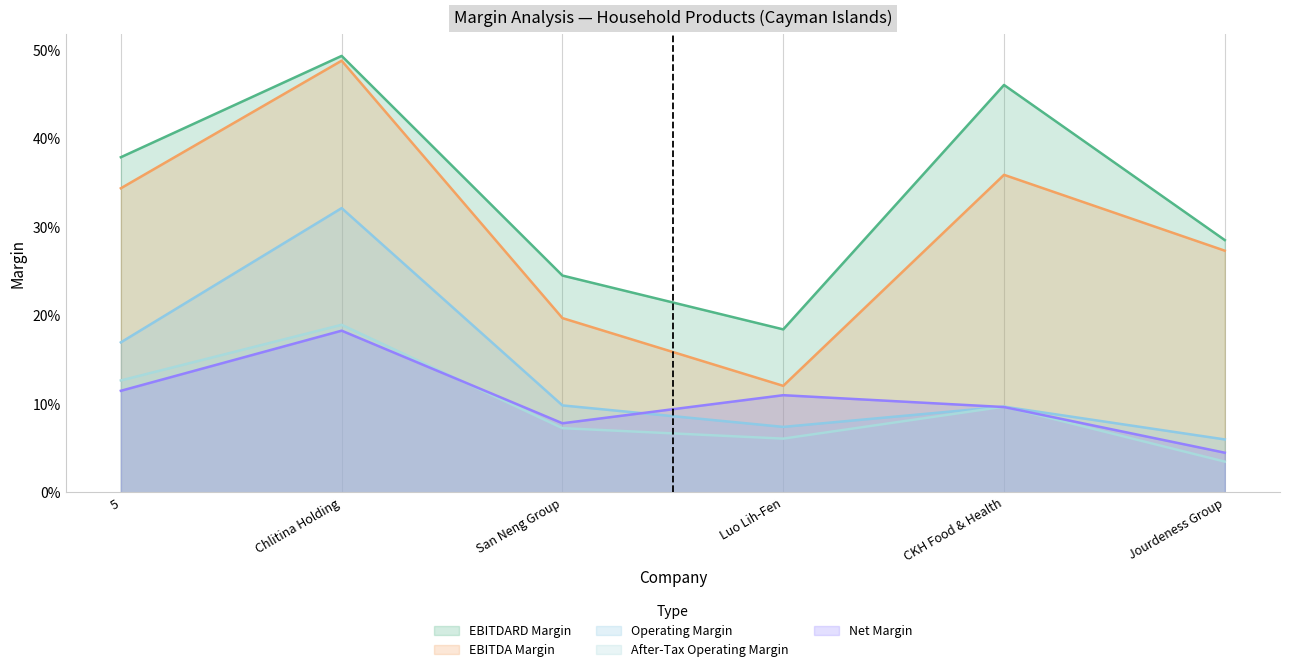

How many lines are shown in the chart?

5